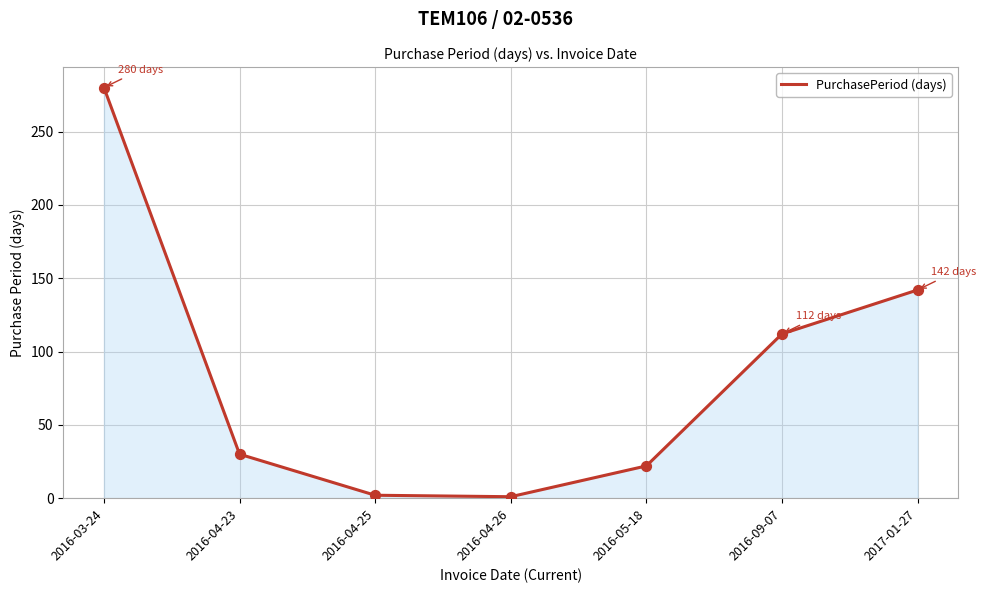

Approximately how many times larger is the value at 2016-03-24 compared to 2016-05-18?

12.7